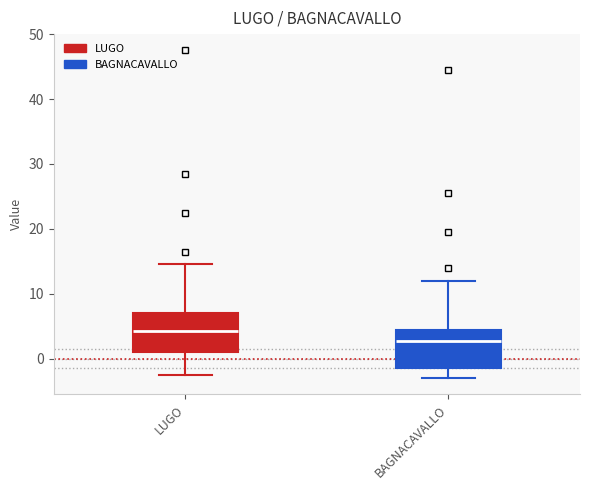

Reading left to right, transcribe this box plot: for each box, give where its median line is, the range the box spans, and where its two whiskers end, as read against the y-axis. The values are not printed on the chart, so give them approximately, as read against the axis.

LUGO: median 4, box 1 to 7, whiskers -2 to 15
BAGNACAVALLO: median 3, box -1 to 4, whiskers -3 to 12